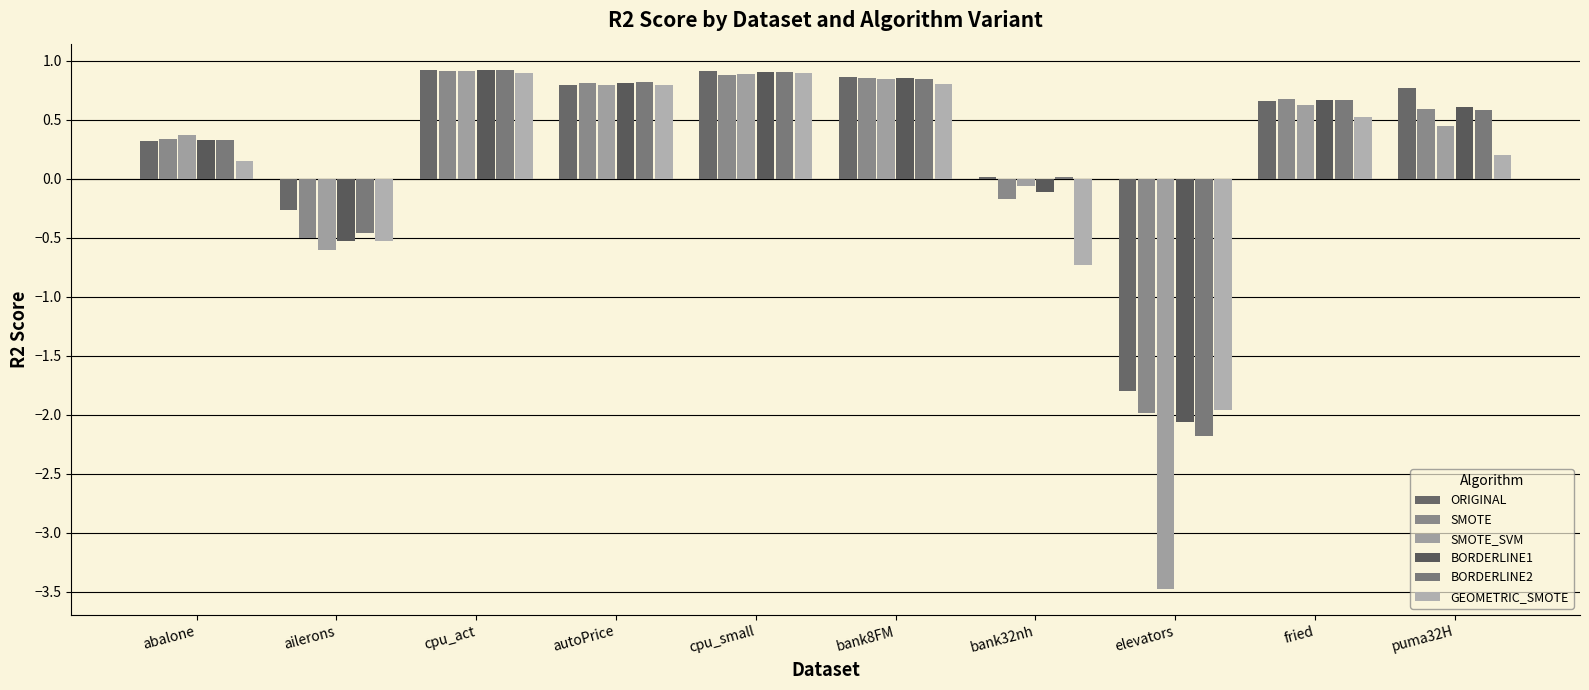

True or false: SMOTE has a value of -2.0 at elevators.

True